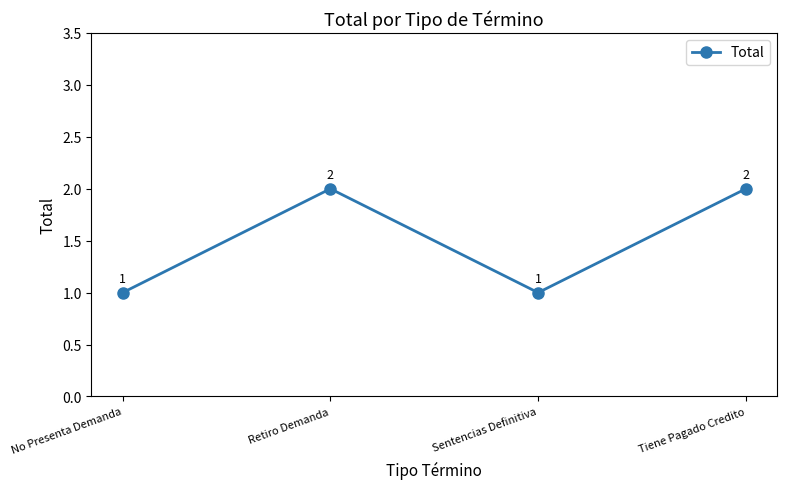

The chart shows a value of 1 at Sentencias Definitiva. True or false?

True